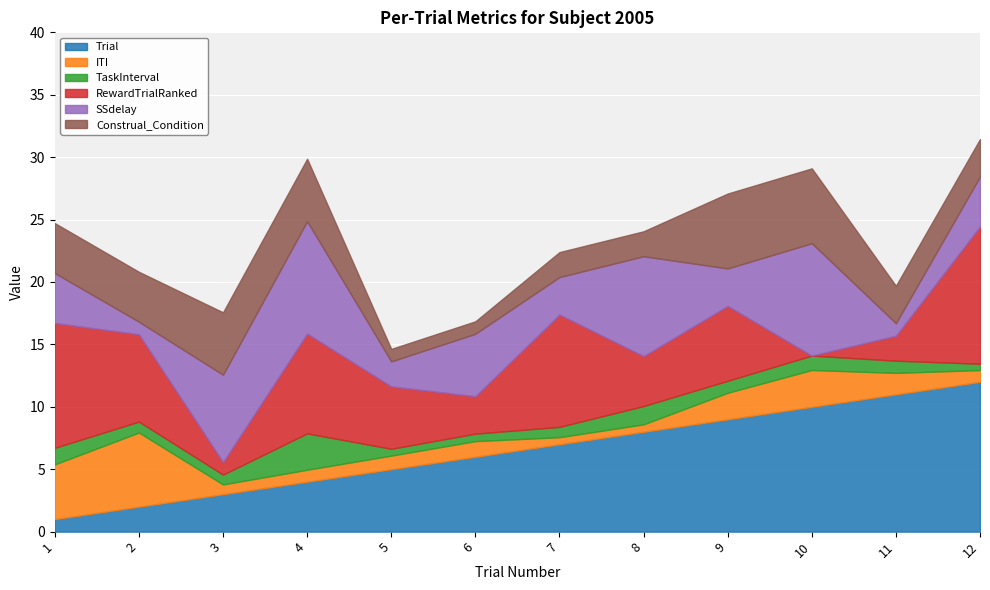

How many lines are shown in the chart?

6